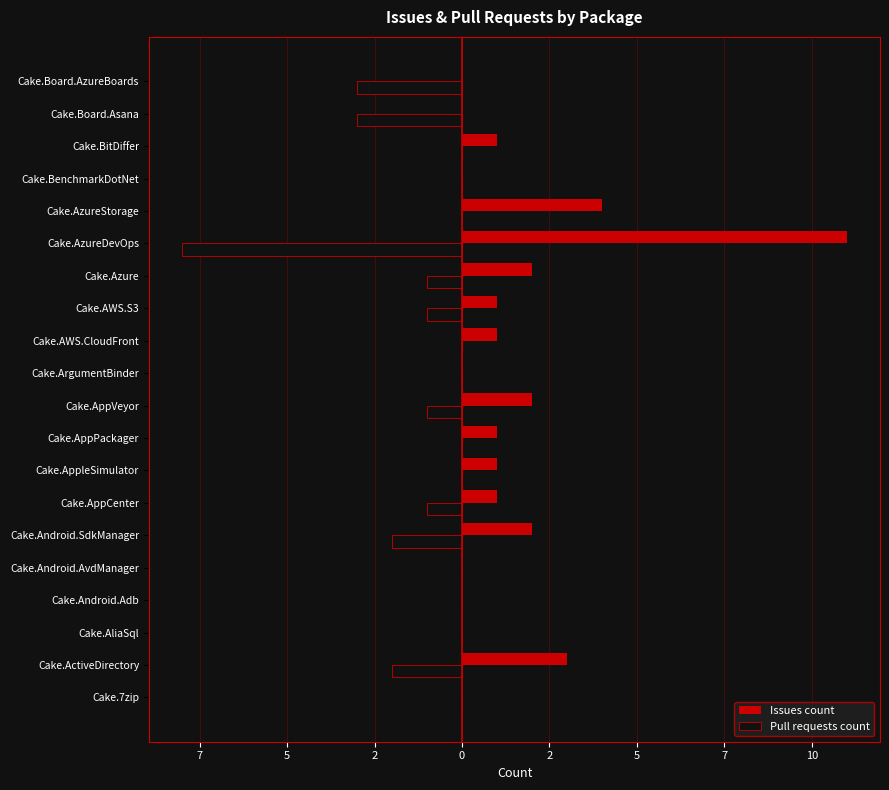

What are all the series names shown in the legend?

Issues count, Pull requests count